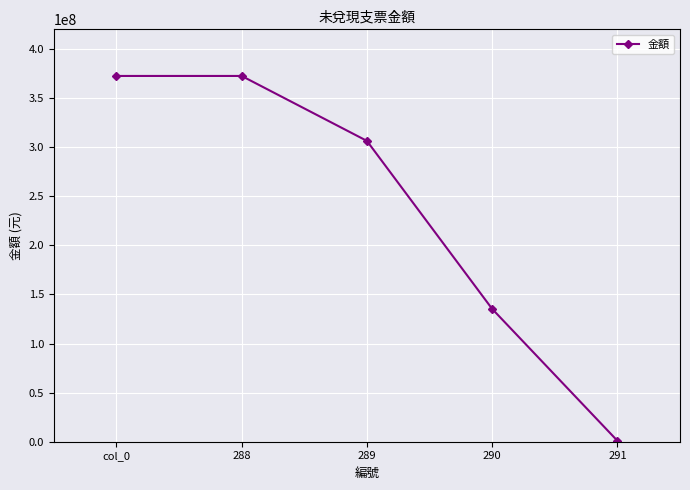

Reading right to left, list all the values displayed in this chart.

1000000	135300000	306396000	372520000	372520000